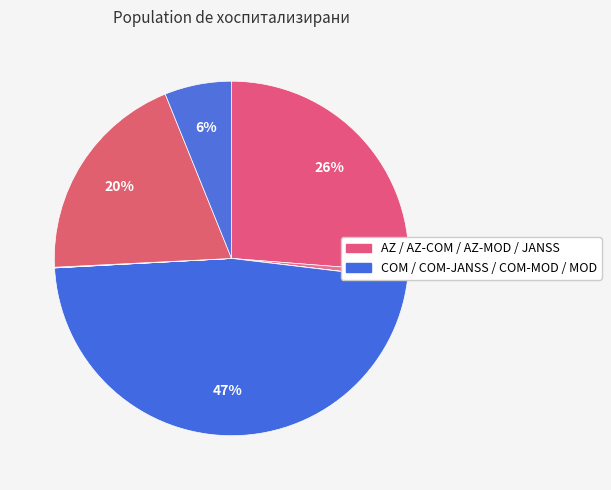

Count the number of slices in the pie.

8